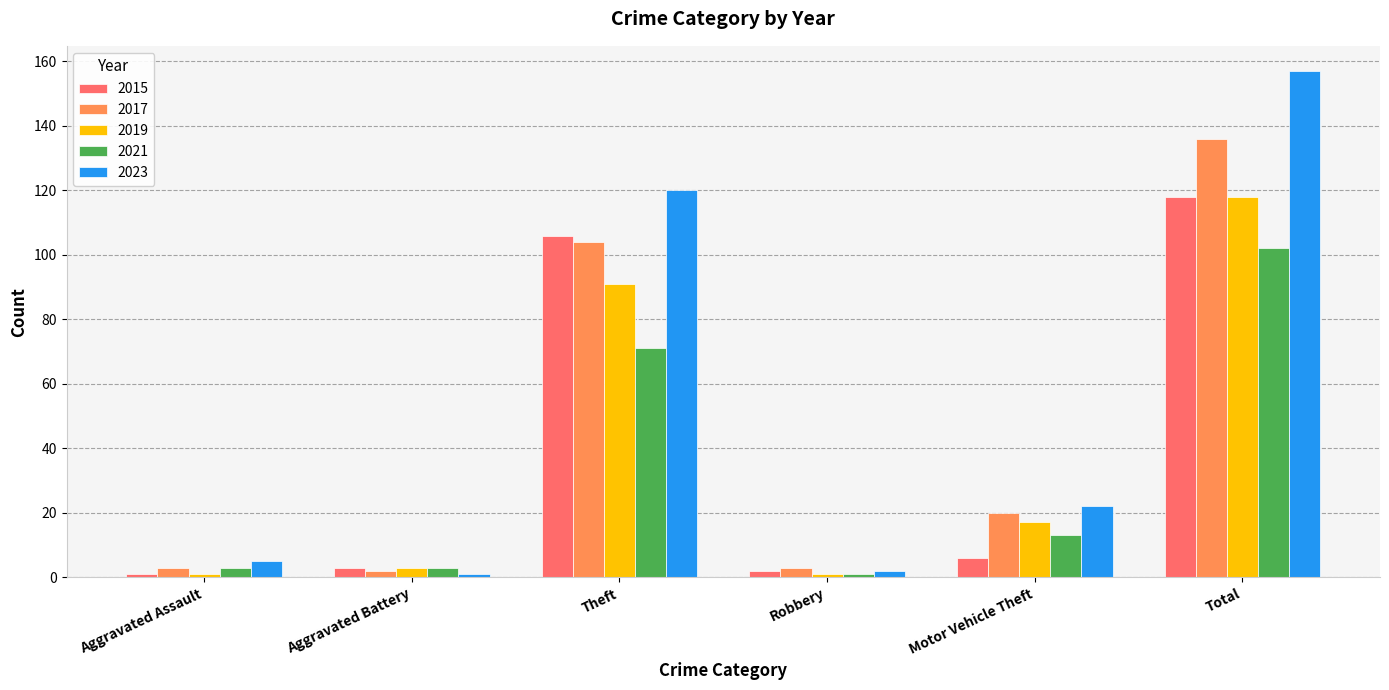

What is the difference between the maximum and minimum values in the 2015 series?

117